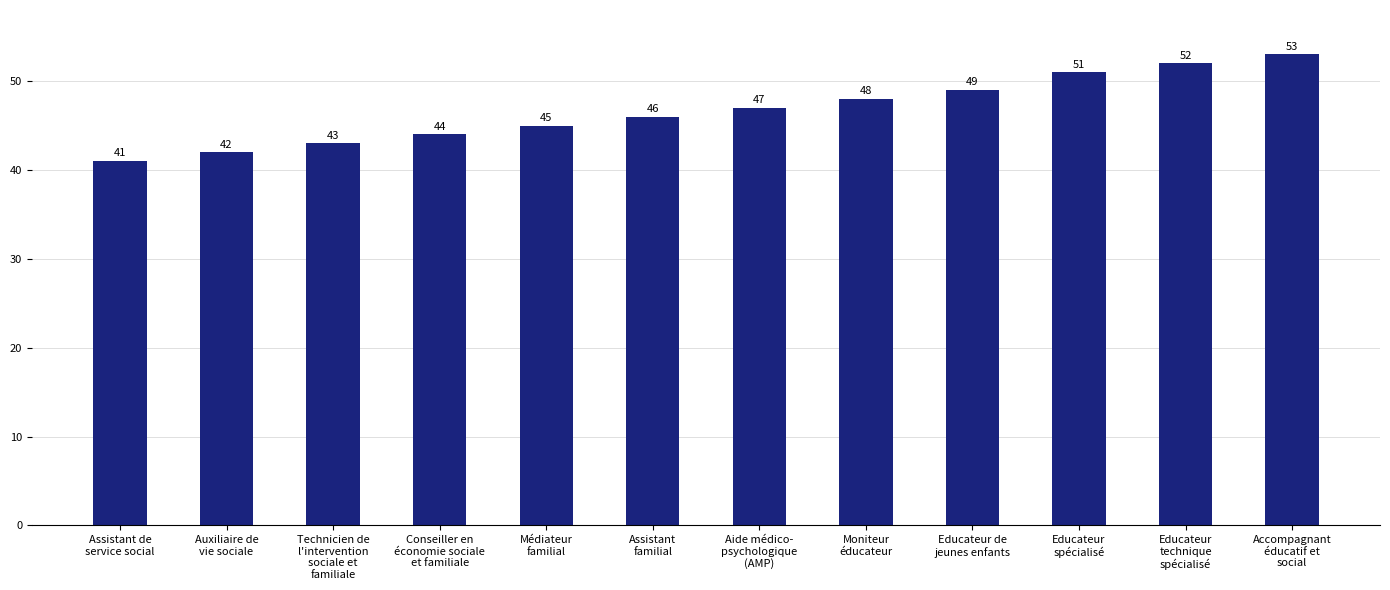

What is the label of the 2nd bar from the right?

Educateur
technique
spécialisé